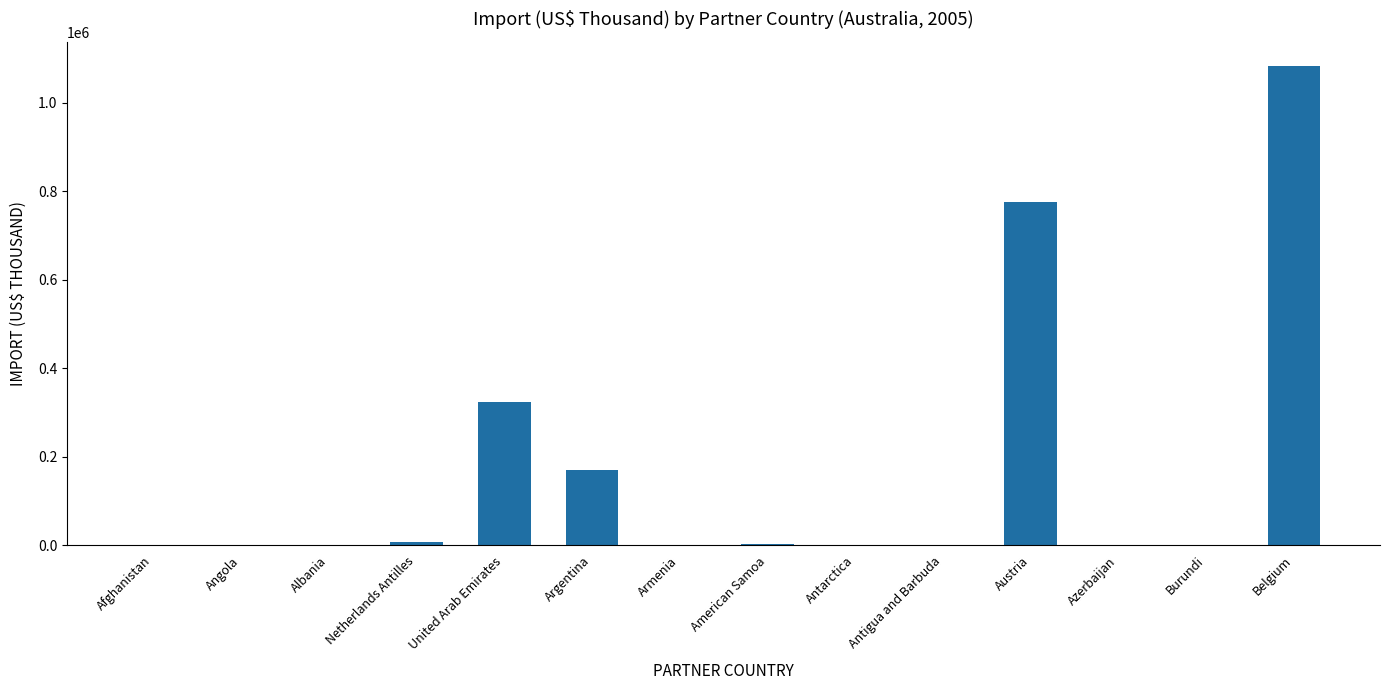

What is the sum of all values?

2365525.9